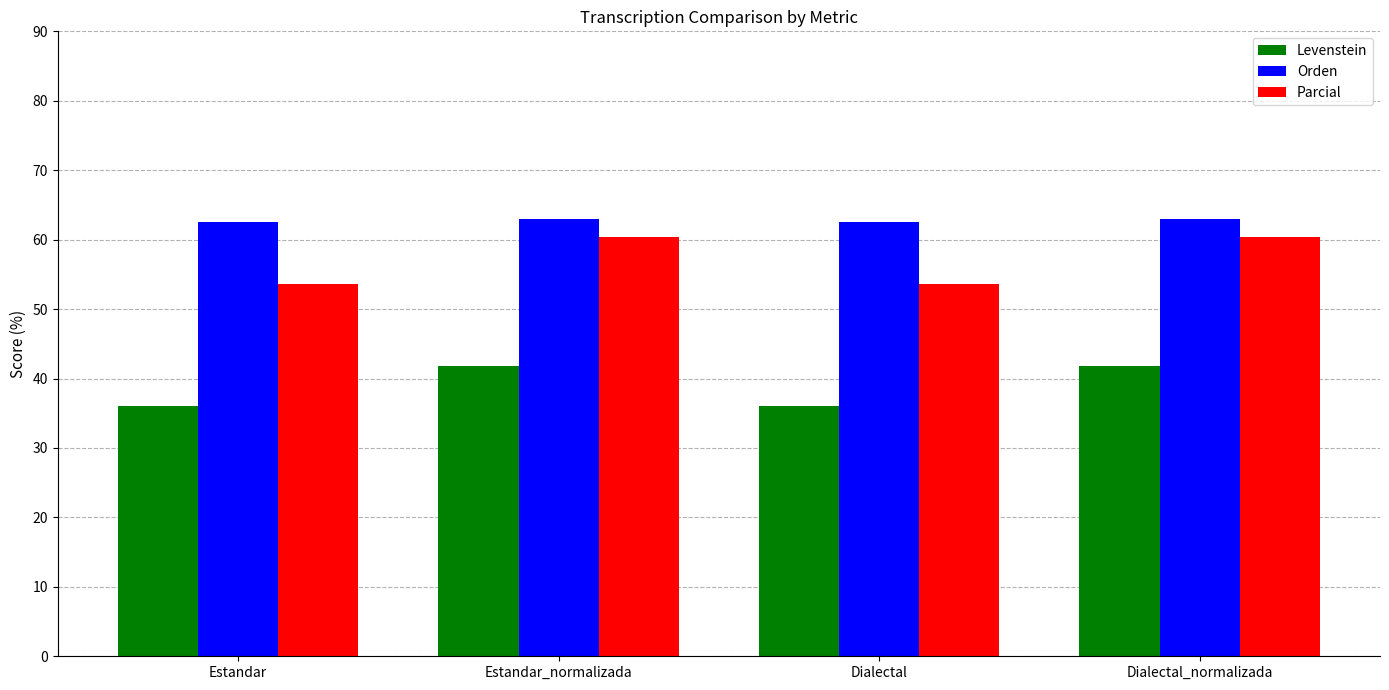

How many data points does each series have?

4